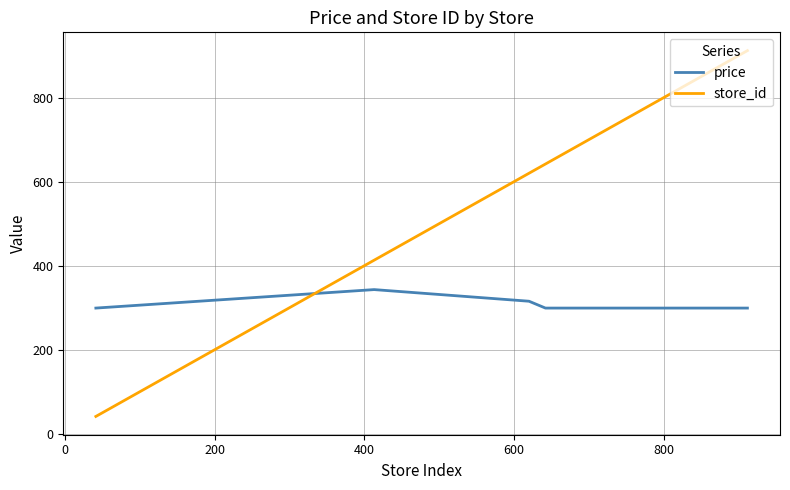

Which series has the largest total across all categories?

store_id